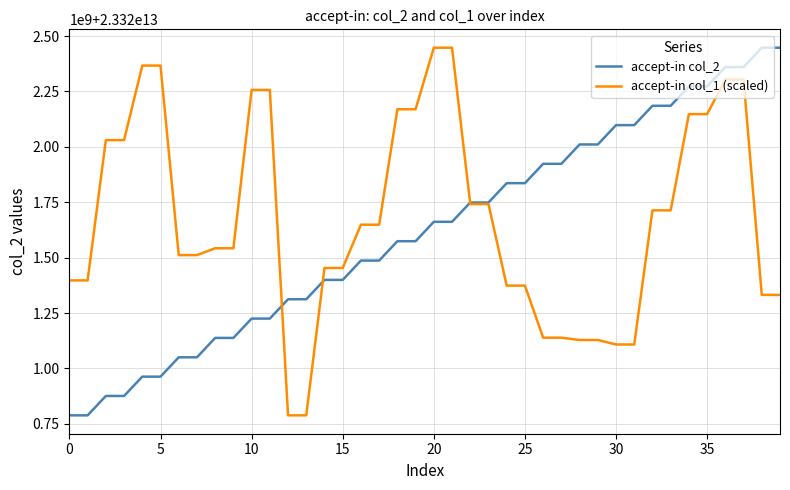

Which series has the widest spread of values?

accept-in col_2